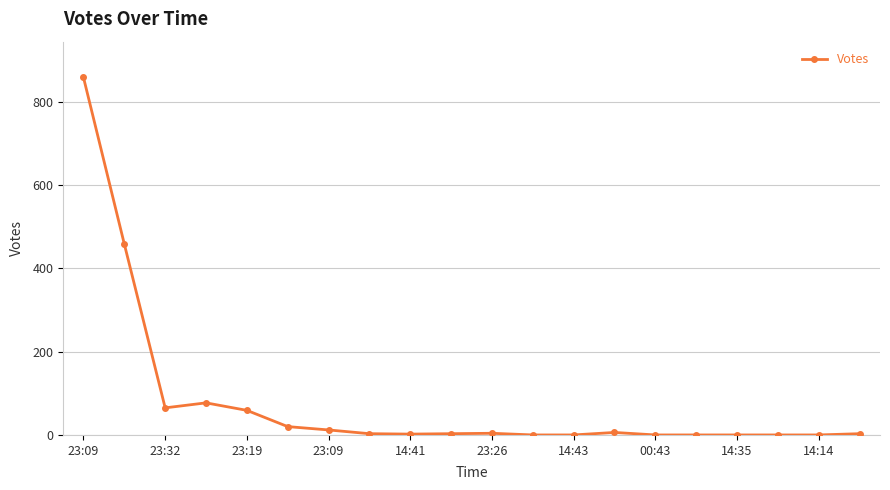

What is the sum of all values?

1570